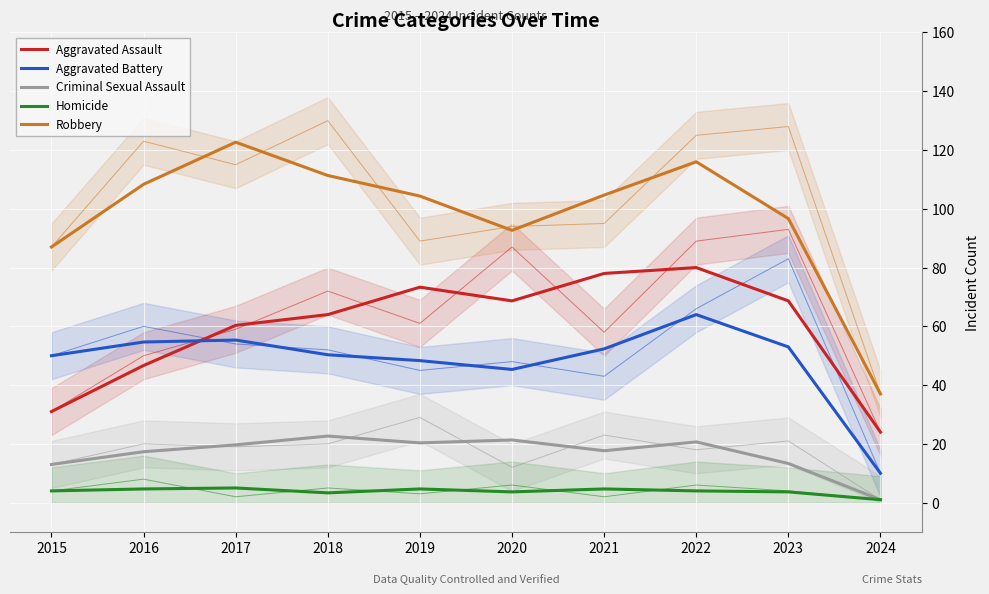

Where is the first local maximum for Homicide?

2017